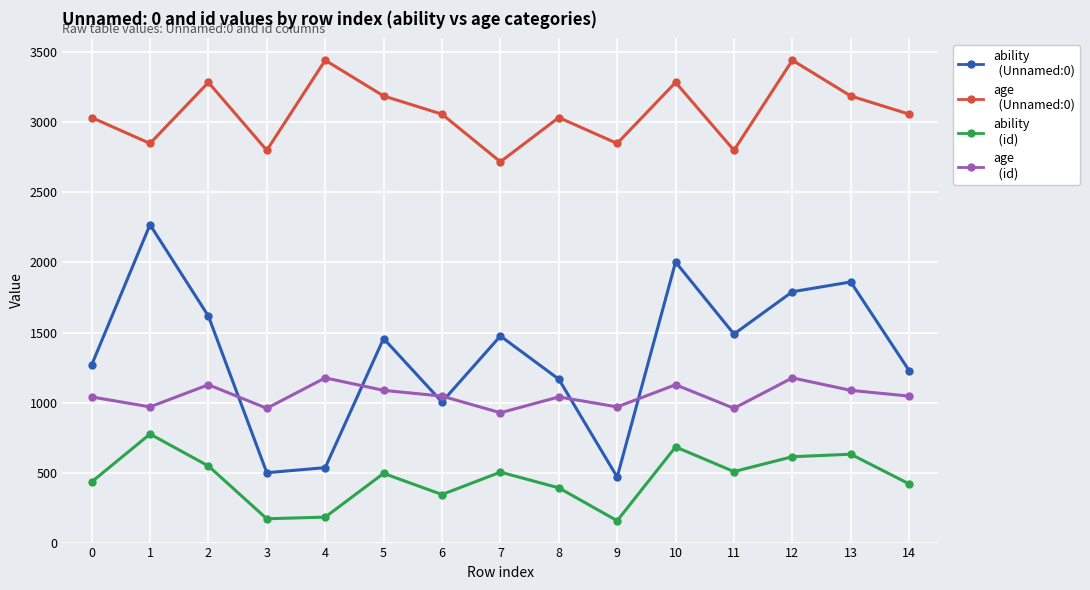

What are all the series names shown in the legend?

ability (Unnamed:0), age (Unnamed:0), ability (id), age (id)